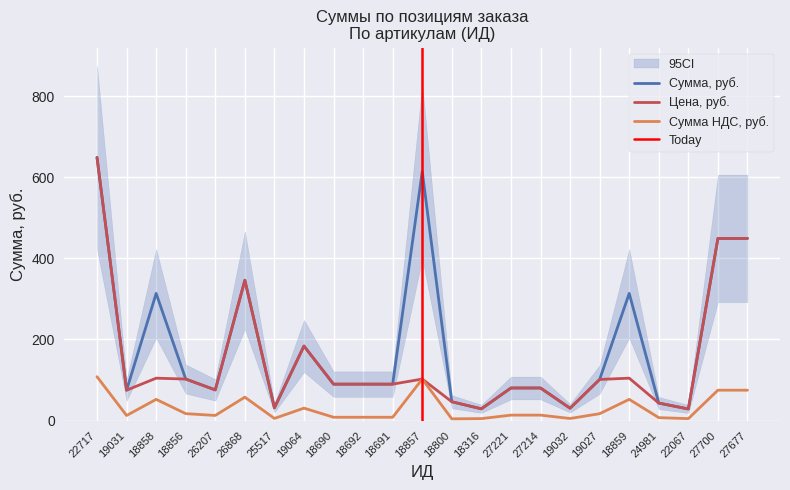

What is the approximate value of Цена, руб. at 22717?

648.7